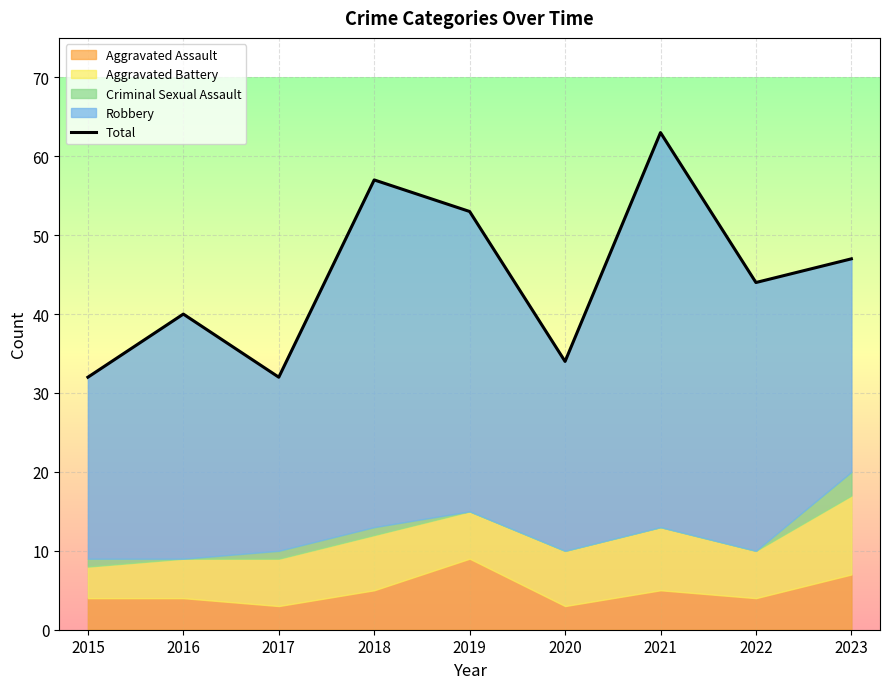

Where is the first local minimum?

2017